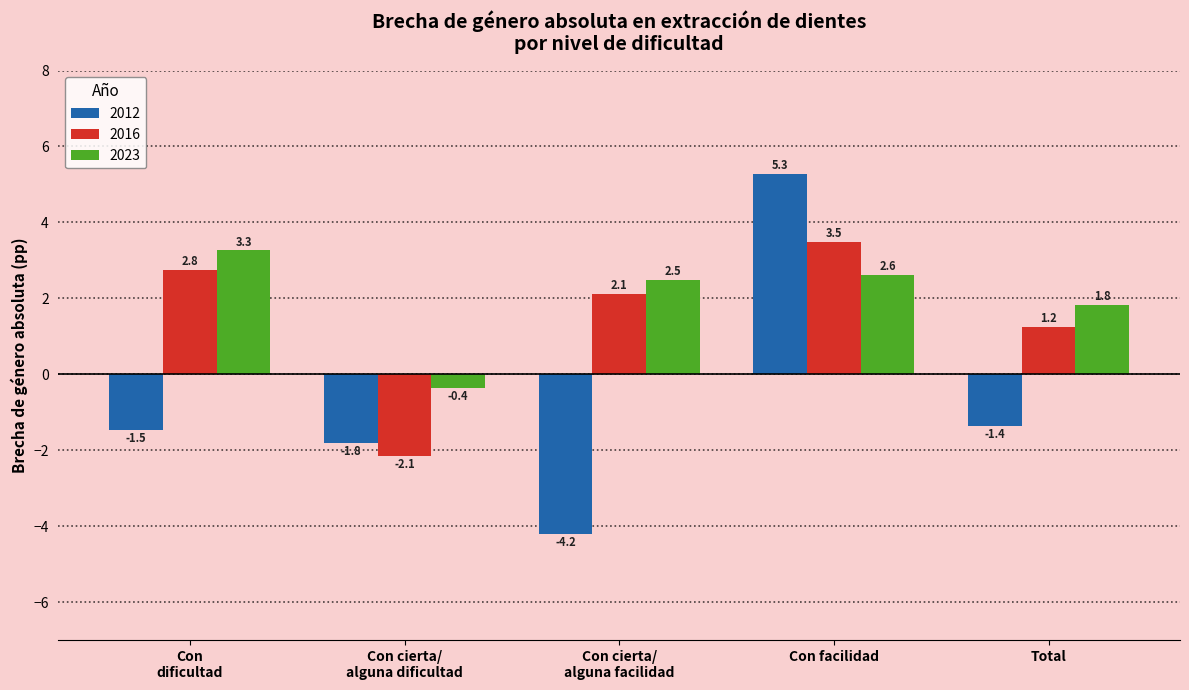

List the labels in order of 2016 value, smallest first.

Con cierta/
alguna dificultad, Total, Con cierta/
alguna facilidad, Con
dificultad, Con facilidad